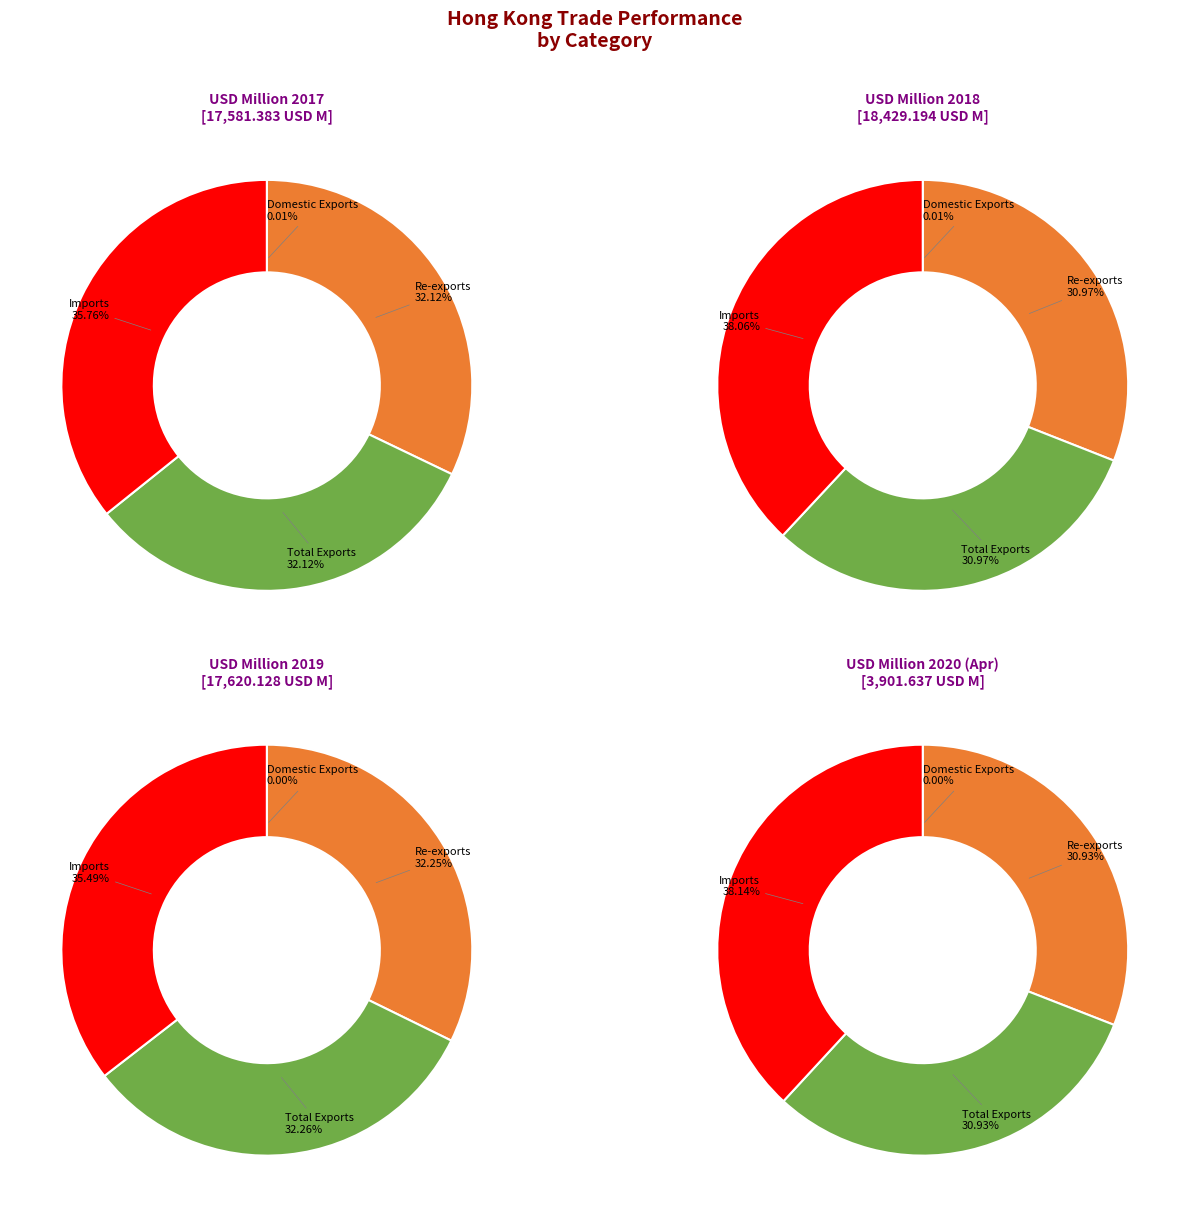

What is the total percentage of Total Exports and Domestic Exports?

32.1%